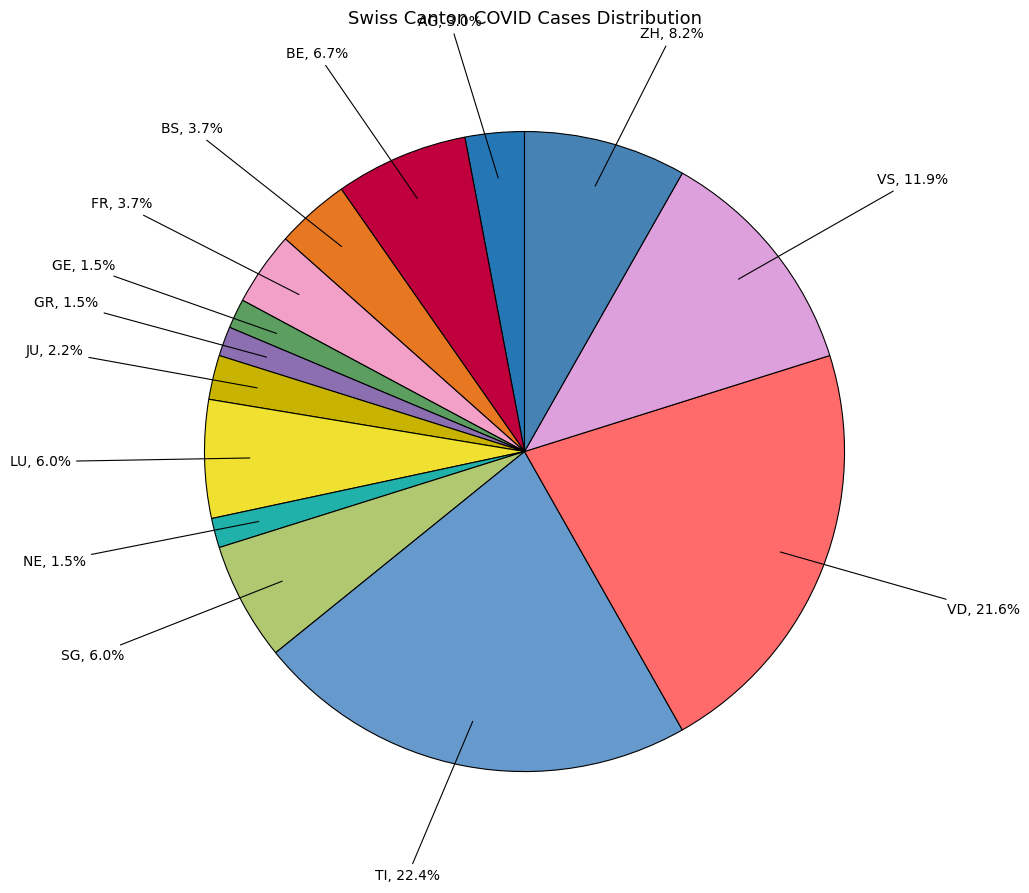

To the nearest percent, what is the average slice percentage?

7%